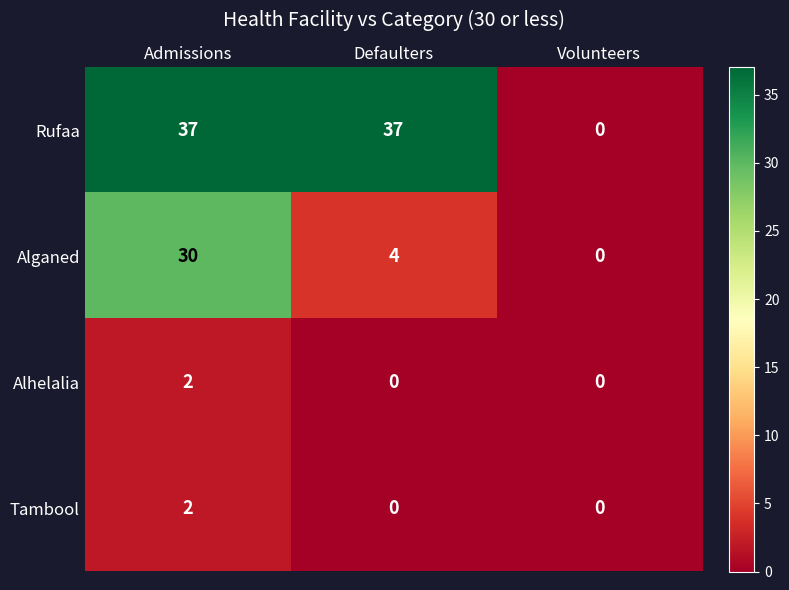

At which label does Tambool reach its peak?

Admissions